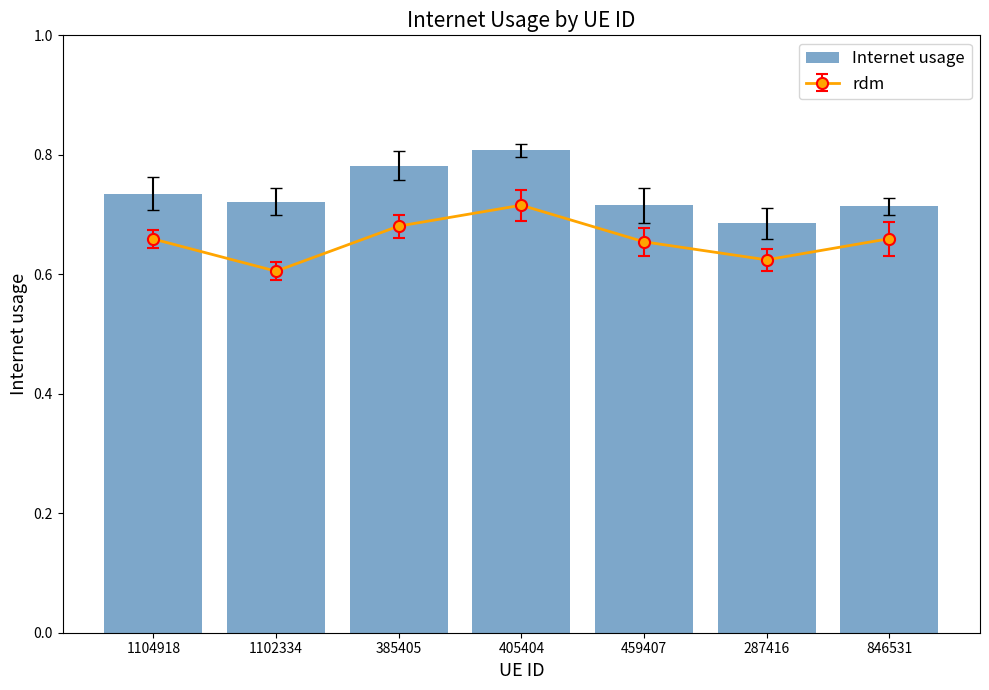

Read the value at 405404.

0.8